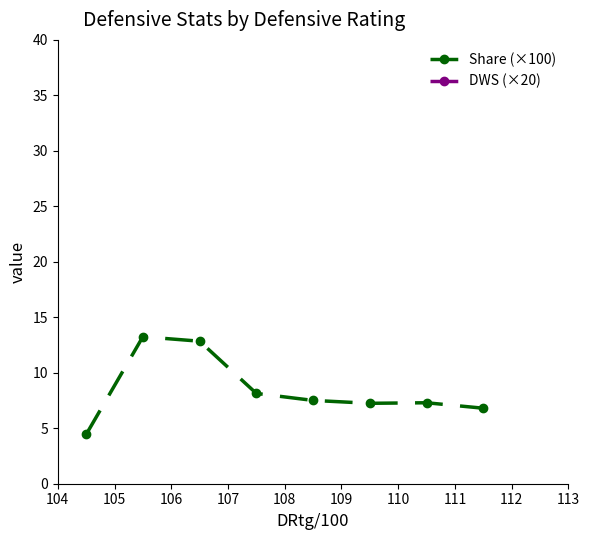

Reading left to right, extract all data points from this chart.

Share (×100): 4.4	13.2	12.8	8.1	7.5	7.2	7.3	6.8
DWS (×20): 106.1	107.0	93.4	79.5	82.1	76.3	72.5	73.7